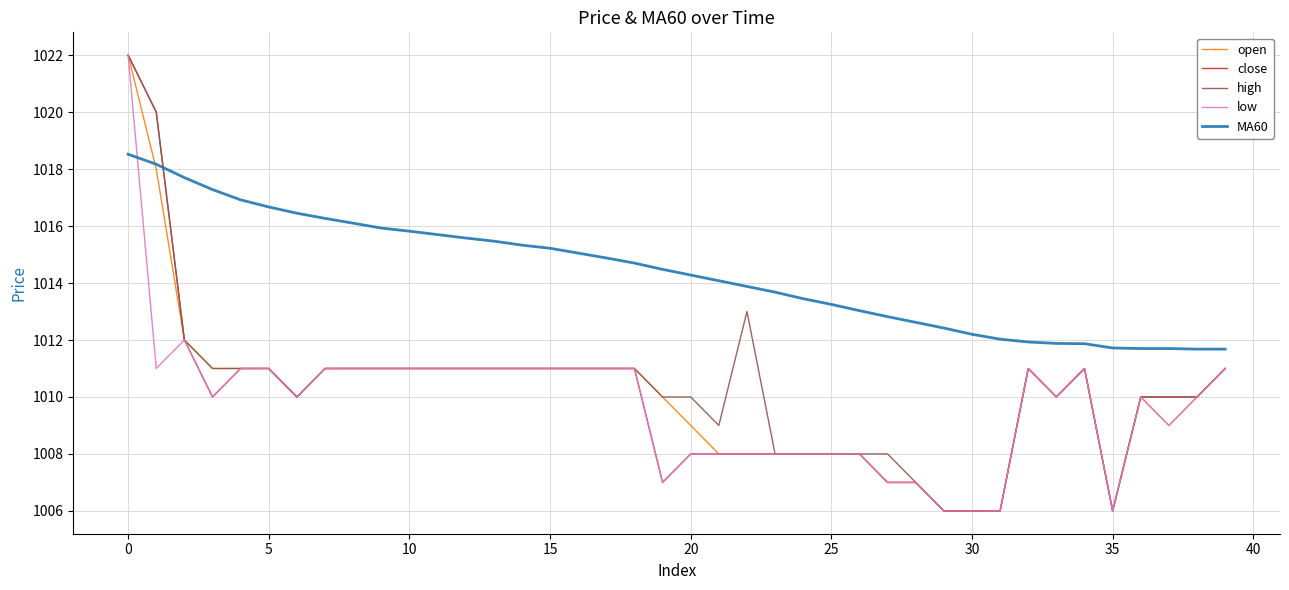

Count the number of categories in the chart.

40